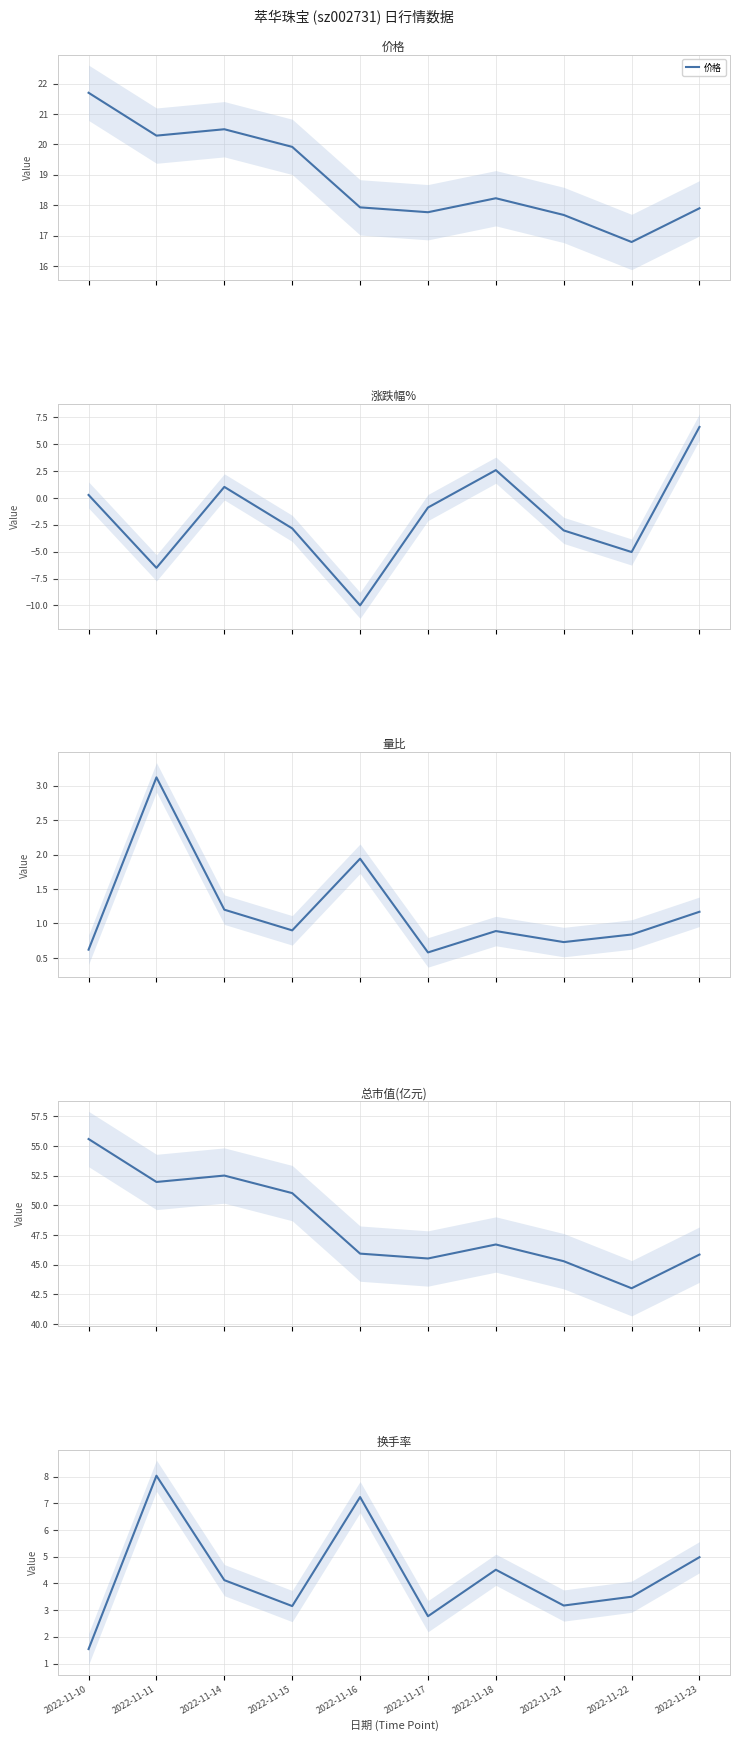

What is the difference between the maximum and minimum values in the 涨跌幅% series?

16.6